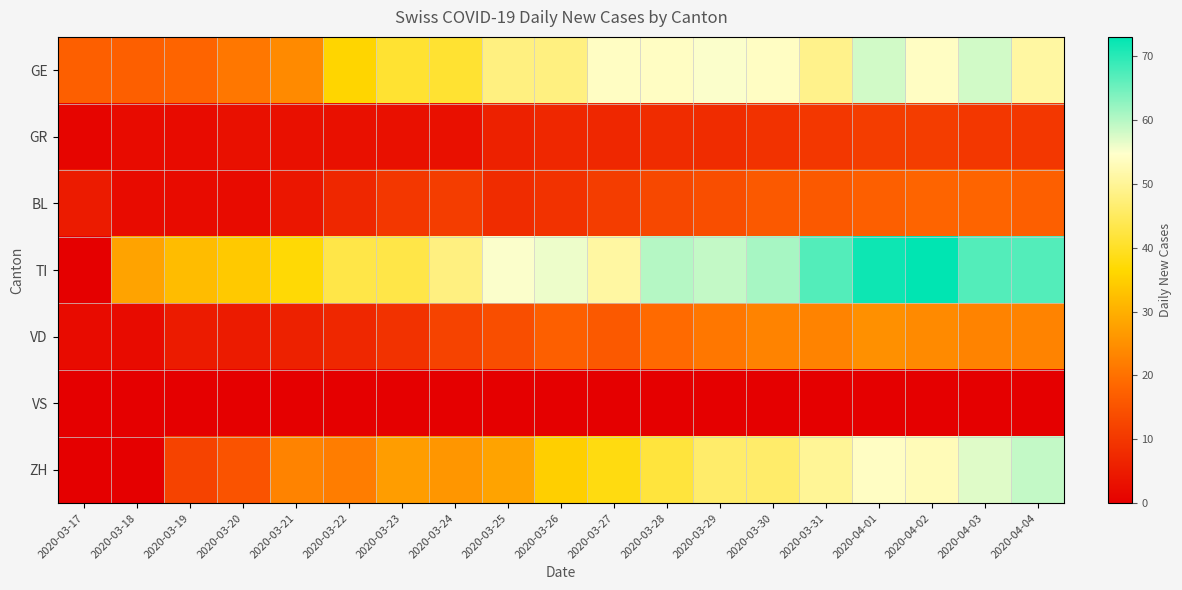

At which category does the chart reach its minimum across all series?

2020-03-17